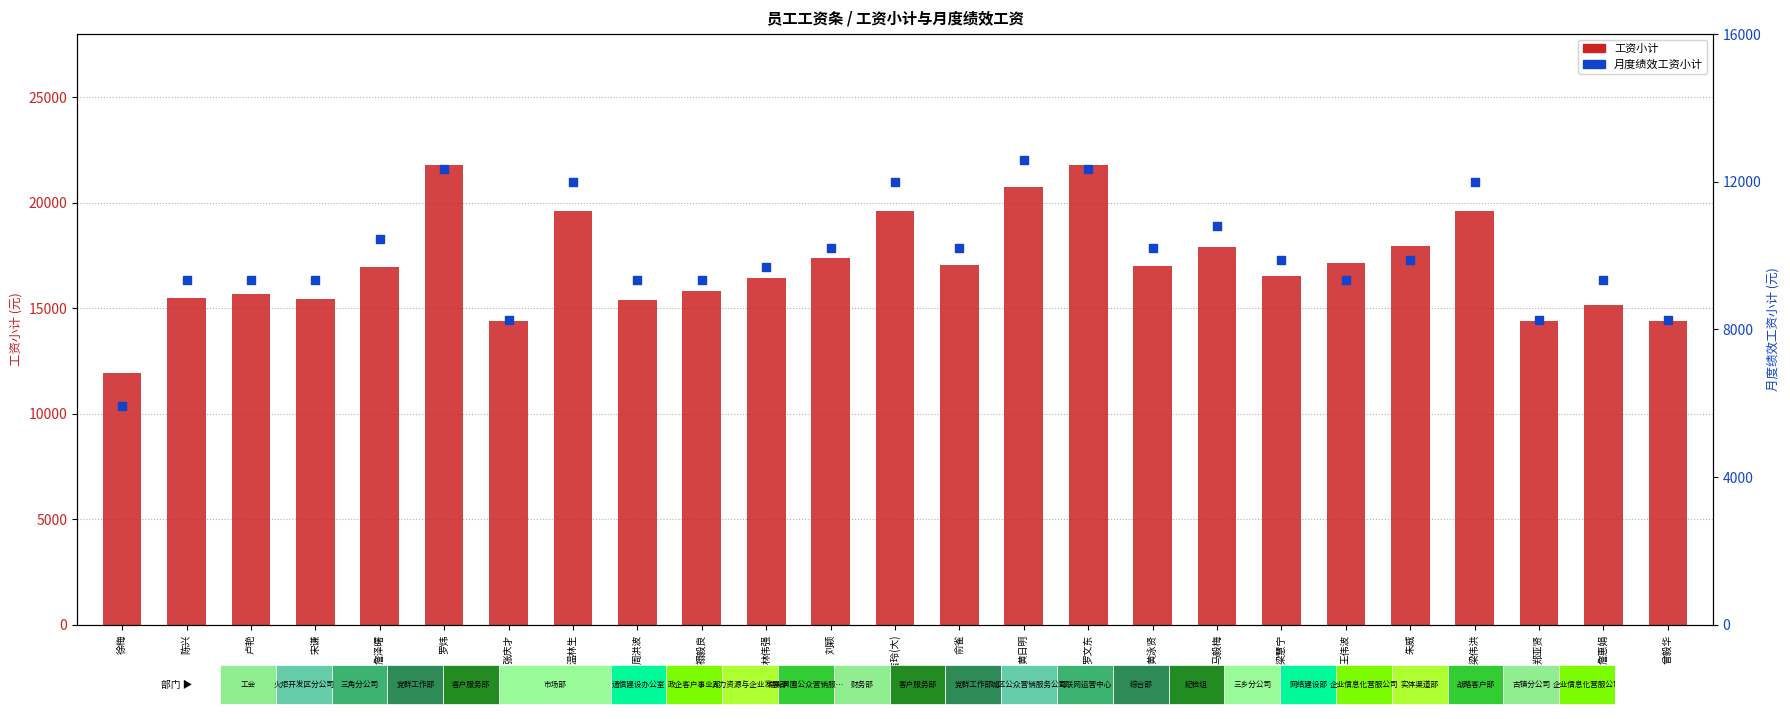

Which series reaches the maximum Y coordinate?

工资小计